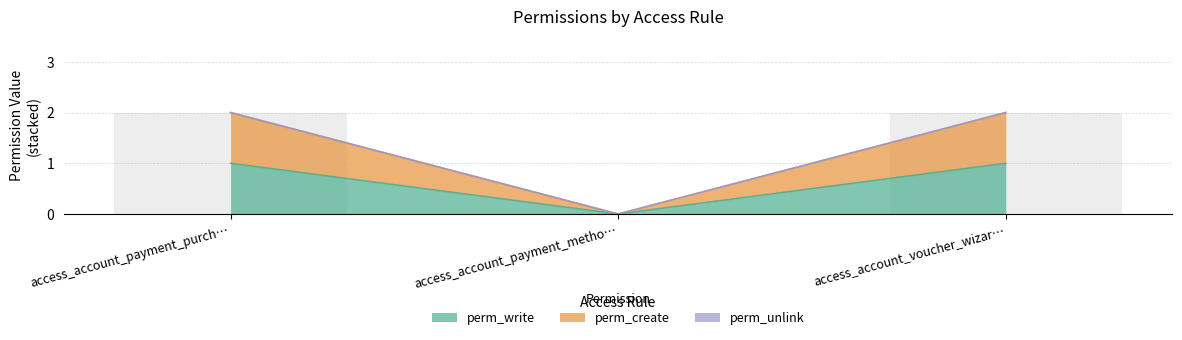

How many perm_write values are between 0 and 1?

3